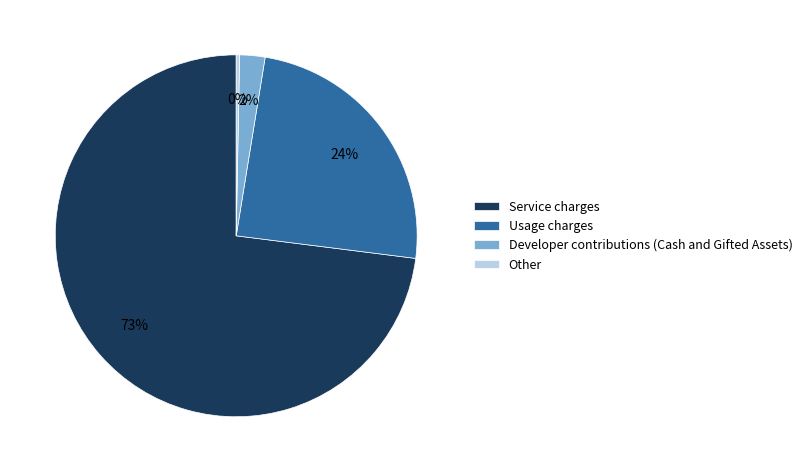

Rank the categories by value from lowest to highest.

Other, Developer contributions (Cash and Gifted Assets), Usage charges, Service charges